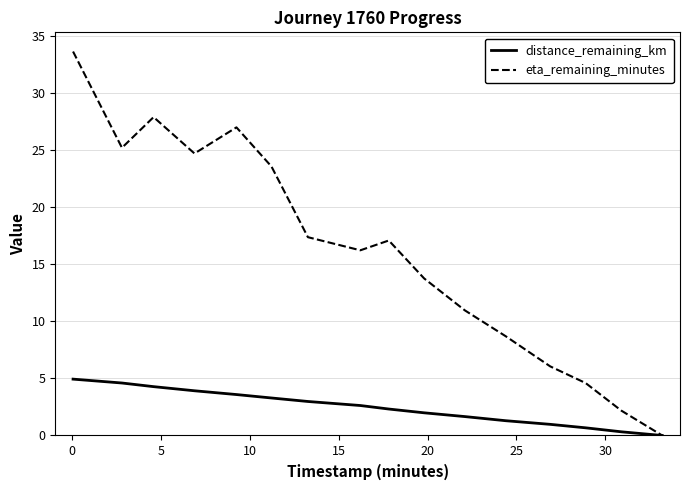

Which series has the largest range (max minus min)?

eta_remaining_minutes